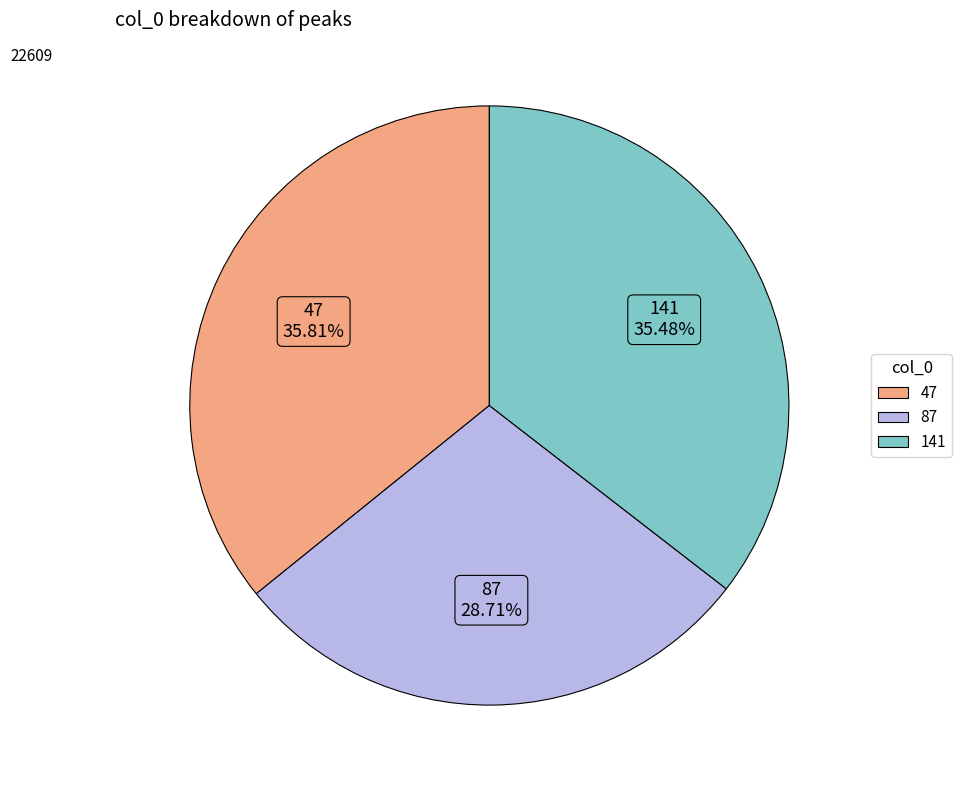

Combined, do 87 and 47 account for over 50%?

Yes